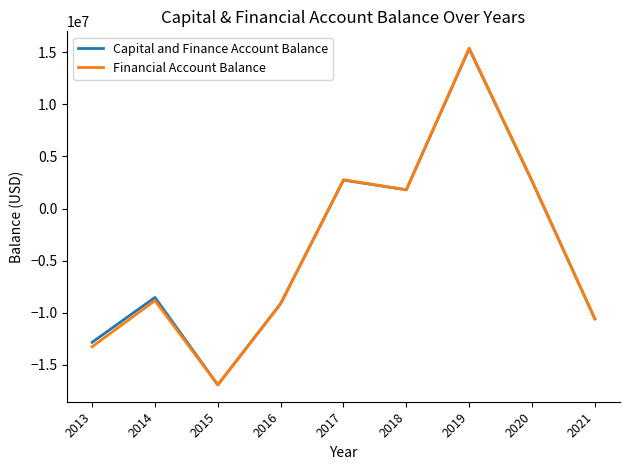

How many series are shown in this chart?

2